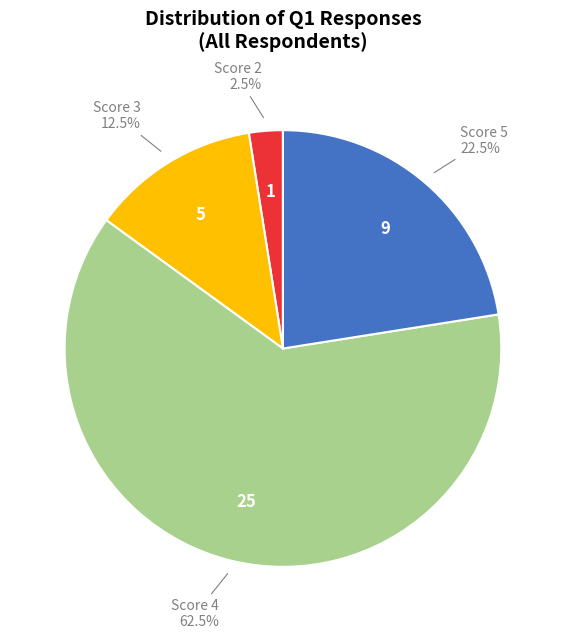

Count the number of slices in the pie.

4